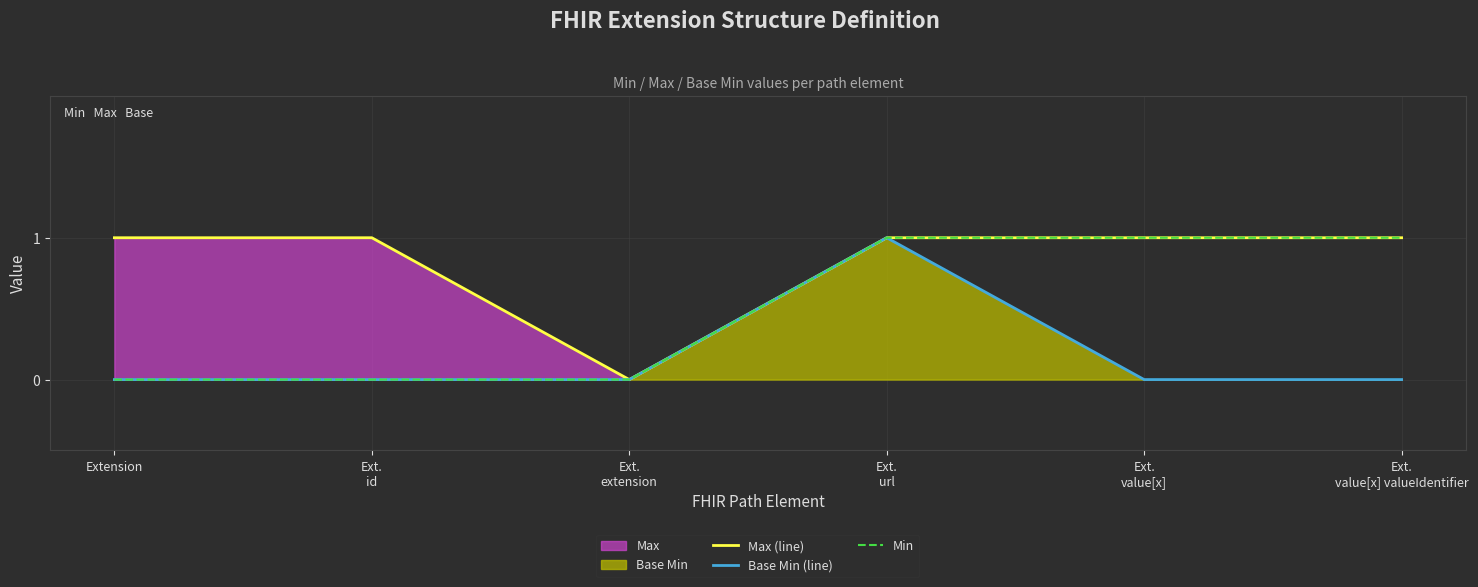

How many values in Max (line) are above zero?

5